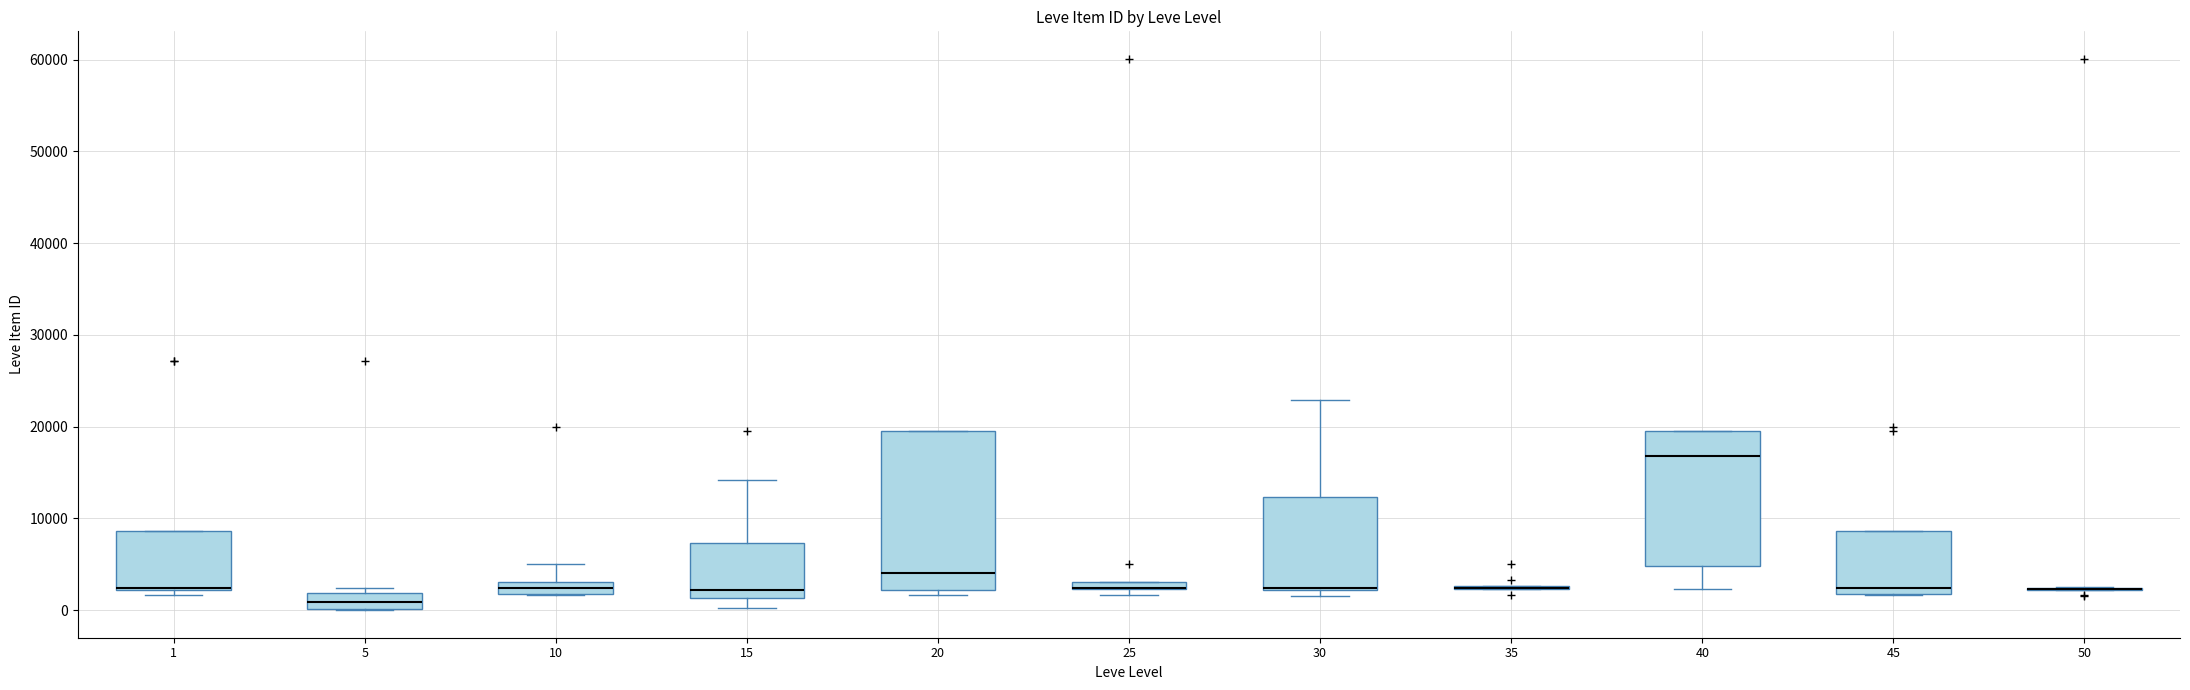

Where is the lower edge of the box at x = 20 on the y-axis? The values are not printed on the chart, so give them approximately, as read against the axis.

2000